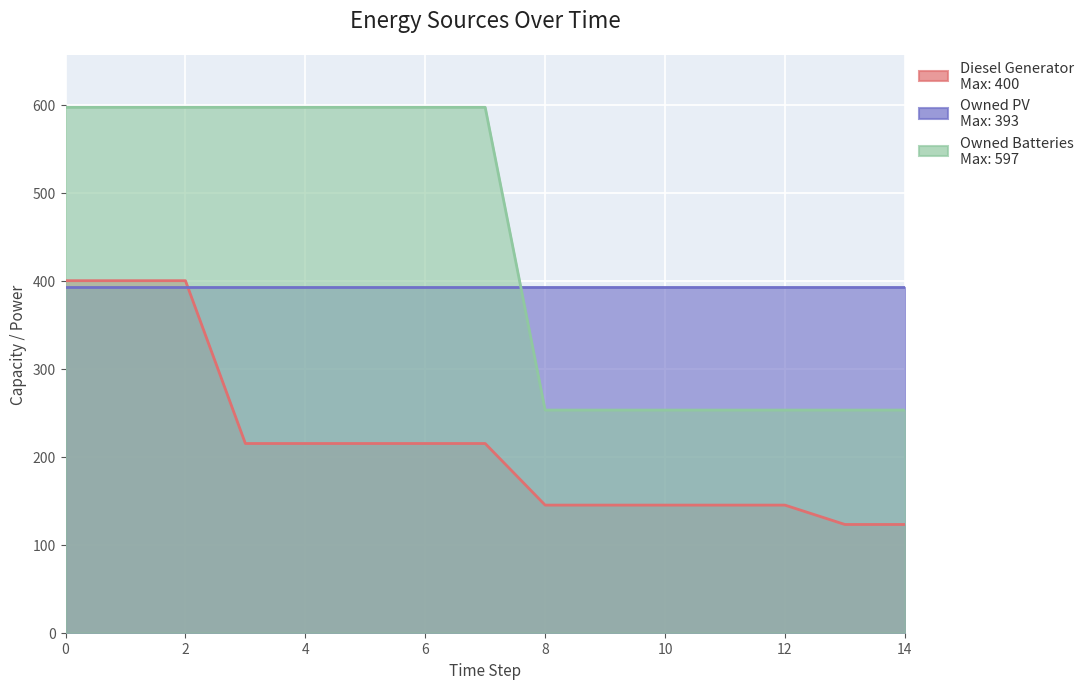

Is it true that Diesel Generator equals 145 at 11?

True